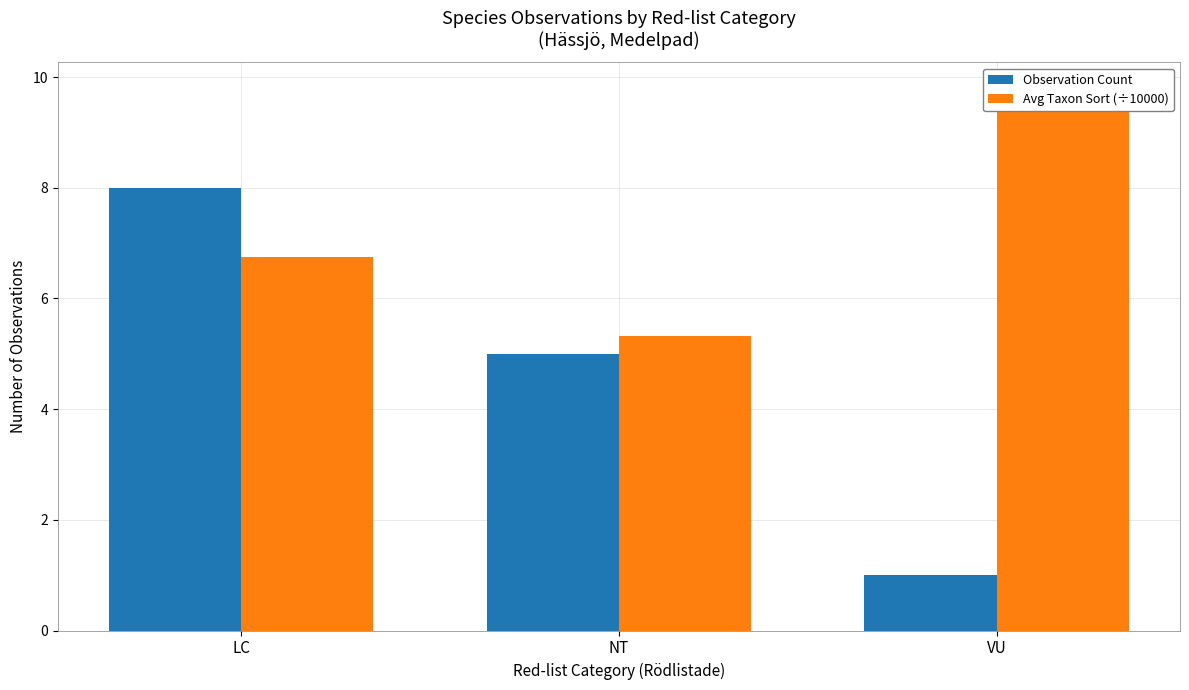

What is the approximate value of Observation Count at VU?

1.0